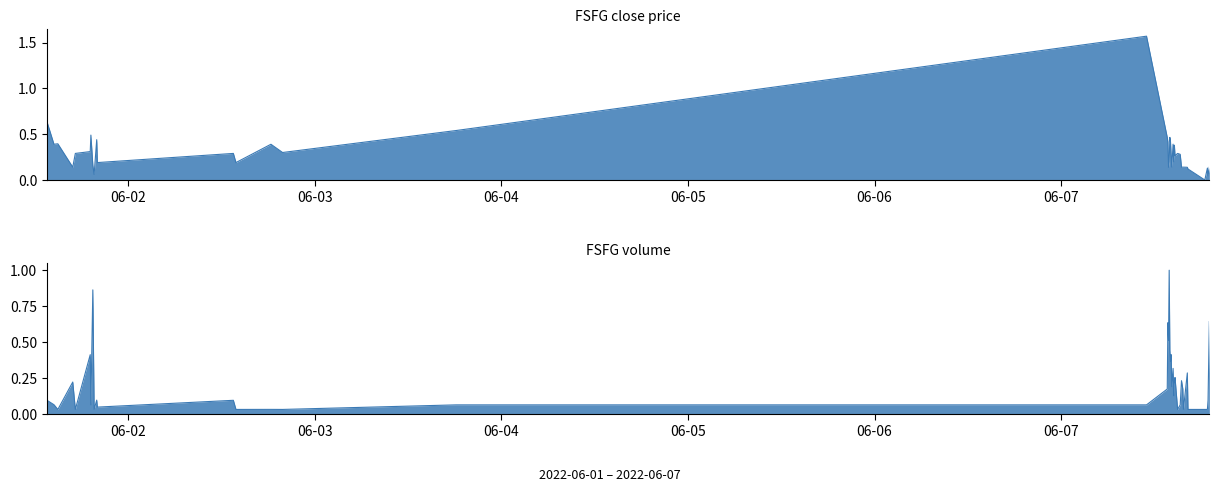

List the labels in order of value, smallest first.

2022-06-07 18:30:00, 2022-06-07 18:55:00, 2022-06-01 19:35:00, 2022-06-07 16:20:00, 2022-06-07 18:50:00, 2022-06-07 16:15:00, 2022-06-07 19:05:00, 2022-06-01 16:50:00, 2022-06-07 13:50:00, 2022-06-07 15:30:00, 2022-06-07 15:40:00, 2022-06-07 15:45:00, 2022-06-07 14:15:00, 2022-06-01 19:25:00, 2022-06-01 20:00:00, 2022-06-02 13:50:00, 2022-06-07 13:55:00, 2022-06-07 14:30:00, 2022-06-07 14:40:00, 2022-06-07 14:10:00, 2022-06-07 15:20:00, 2022-06-01 17:10:00, 2022-06-02 13:30:00, 2022-06-07 15:00:00, 2022-06-02 19:50:00, 2022-06-01 19:05:00, 2022-06-07 14:35:00, 2022-06-02 18:20:00, 2022-06-01 14:25:00, 2022-06-07 14:25:00, 2022-06-01 14:55:00, 2022-06-07 13:45:00, 2022-06-07 14:05:00, 2022-06-01 19:55:00, 2022-06-07 13:40:00, 2022-06-07 14:00:00, 2022-06-01 19:10:00, 2022-06-03 18:10:00, 2022-06-01 13:30:00, 2022-06-07 11:00:00